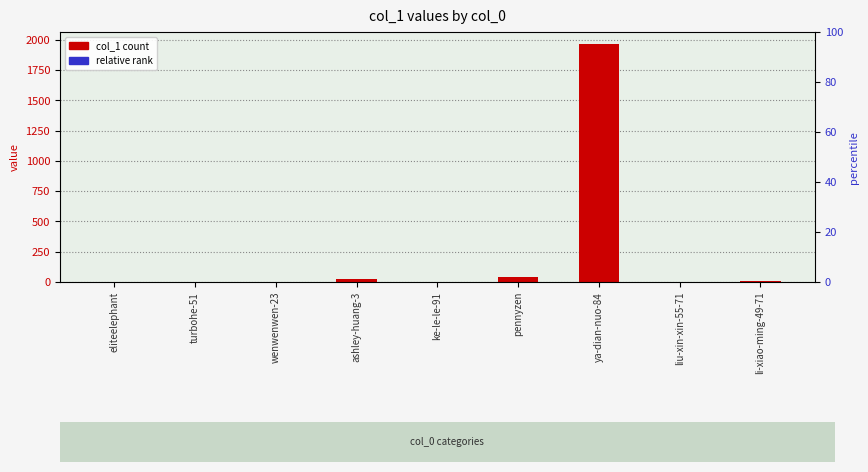

Reading left to right, transcribe all the data shown in this chart.

col_1 count: eliteelephant=0.0	turbohe-51=0.0	wenwenwen-23=0.0	ashley-huang-3=24.0	ke-le-le-91=2.0	pennyzen=42.0	ya-dian-nuo-84=1967.0	liu-xin-xin-55-71=4.0	li-xiao-ming-49-71=5.0
relative rank: eliteelephant=0.5	turbohe-51=0.5	wenwenwen-23=0.5	ashley-huang-3=0.4	ke-le-le-91=0.0	pennyzen=0.6	ya-dian-nuo-84=2.0	liu-xin-xin-55-71=0.1	li-xiao-ming-49-71=0.1